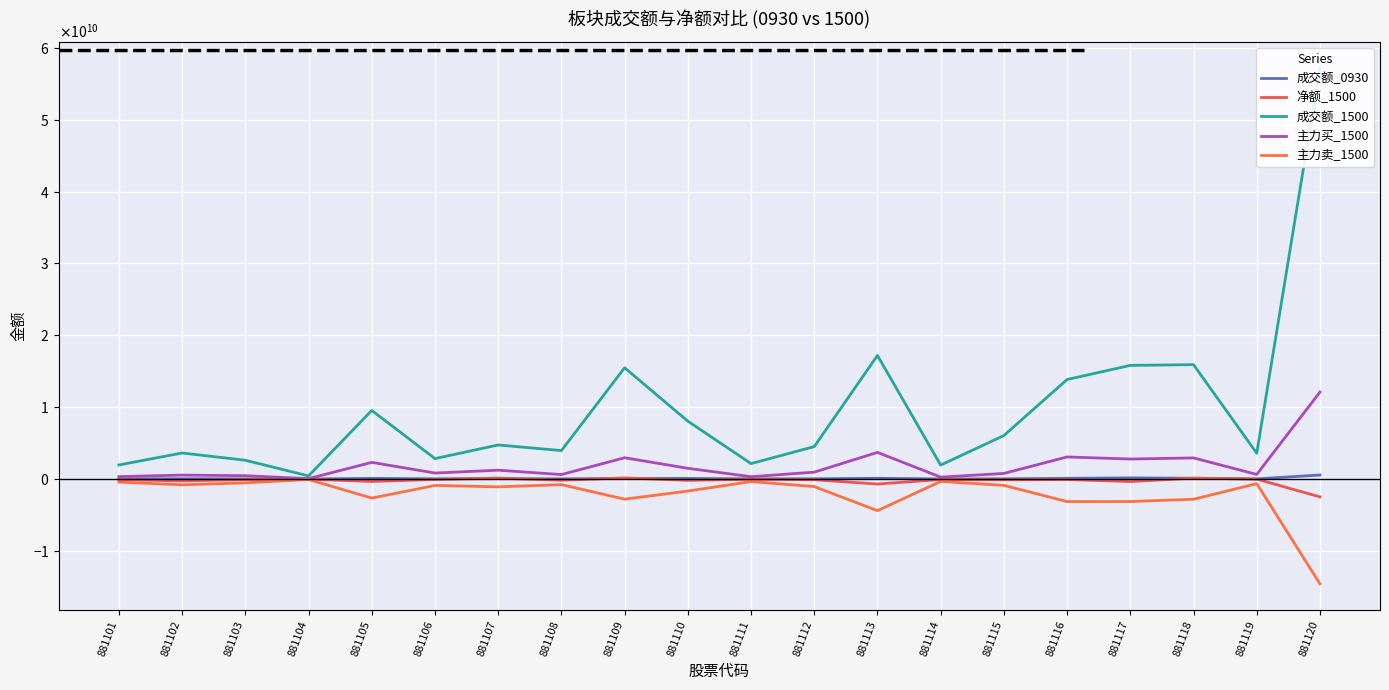

Count the number of categories in the chart.

20